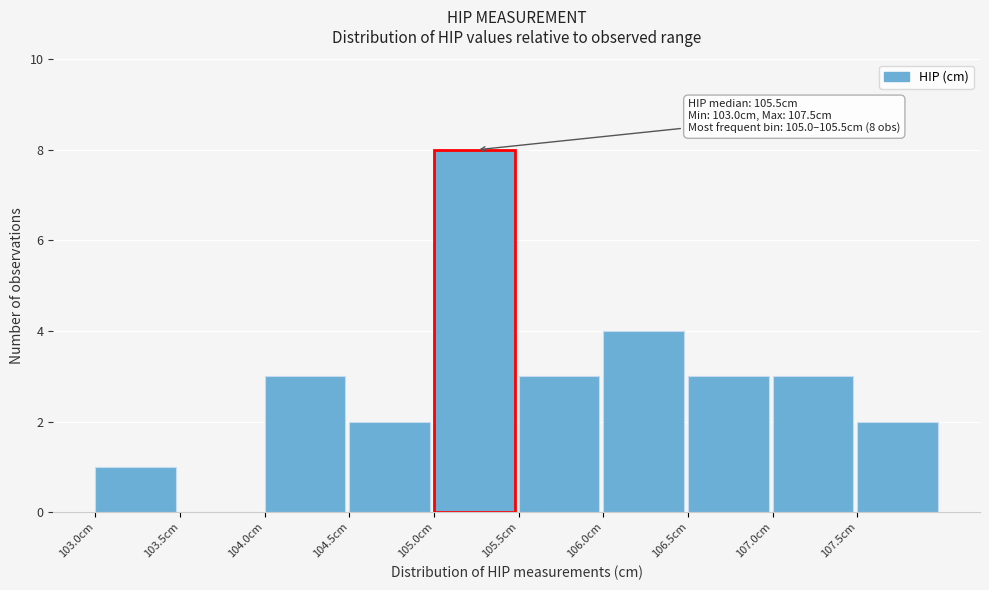

Over which range of the x-axis is the bar tallest?

105.0 to 105.5